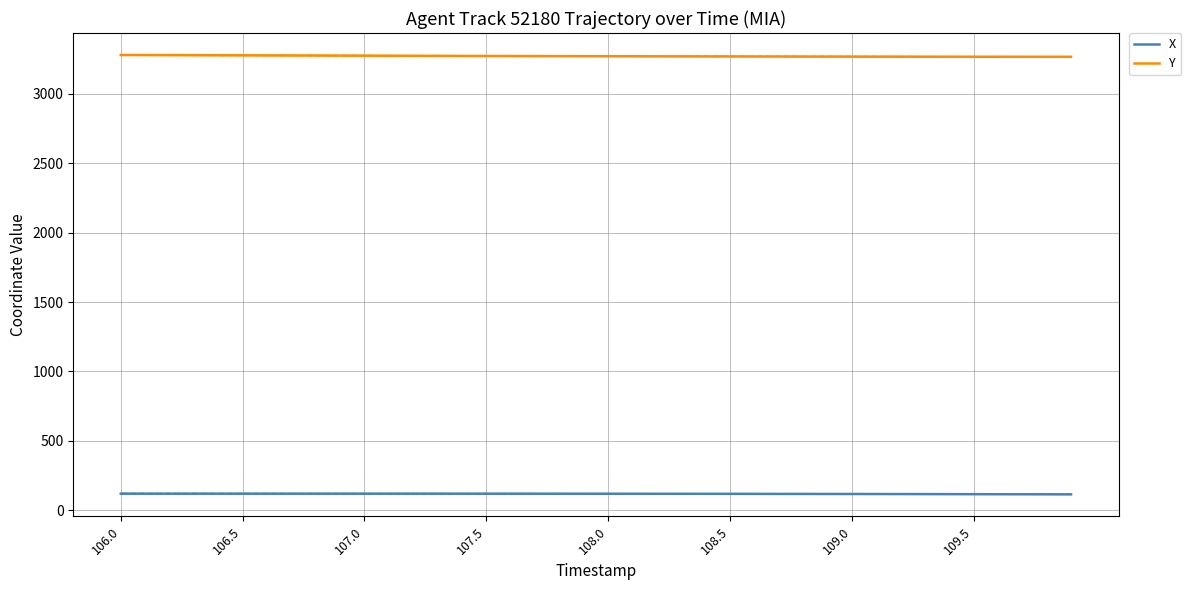

True or false: X has more than 0 interior local peaks.

False